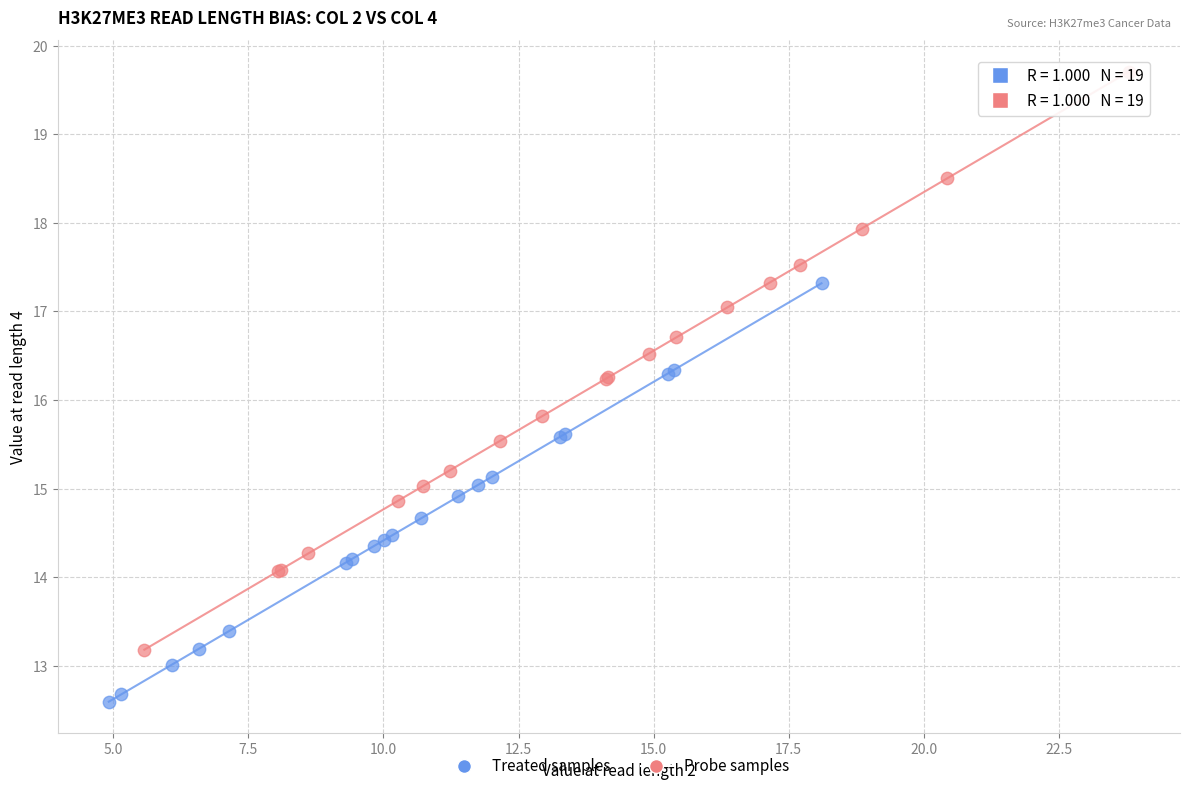

Which series contains the lowest Y value?

Treated samples